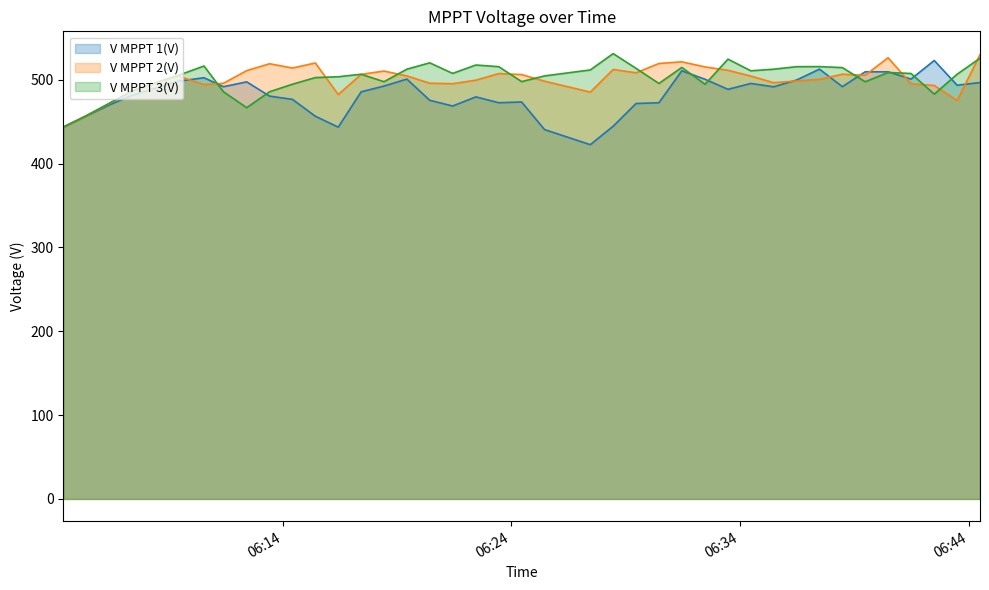

What is the sum of the V MPPT 3(V) values at 2024-05-25 06:04:25 and 2024-05-25 06:29:27?

957.1